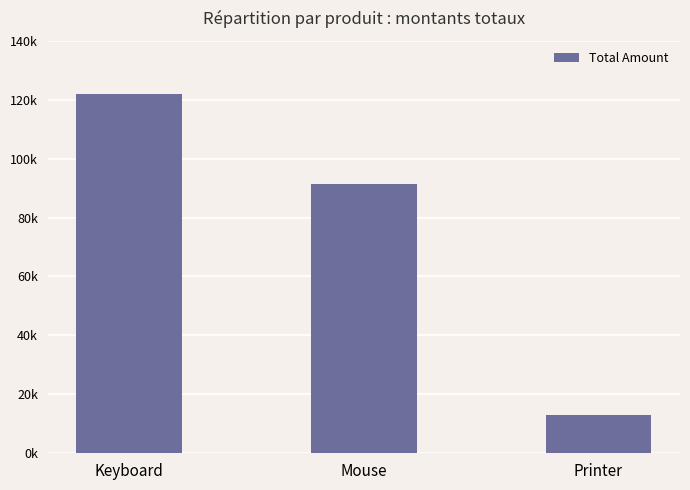

Reading right to left, transcribe all the data shown in this chart.

13001	91500	122000